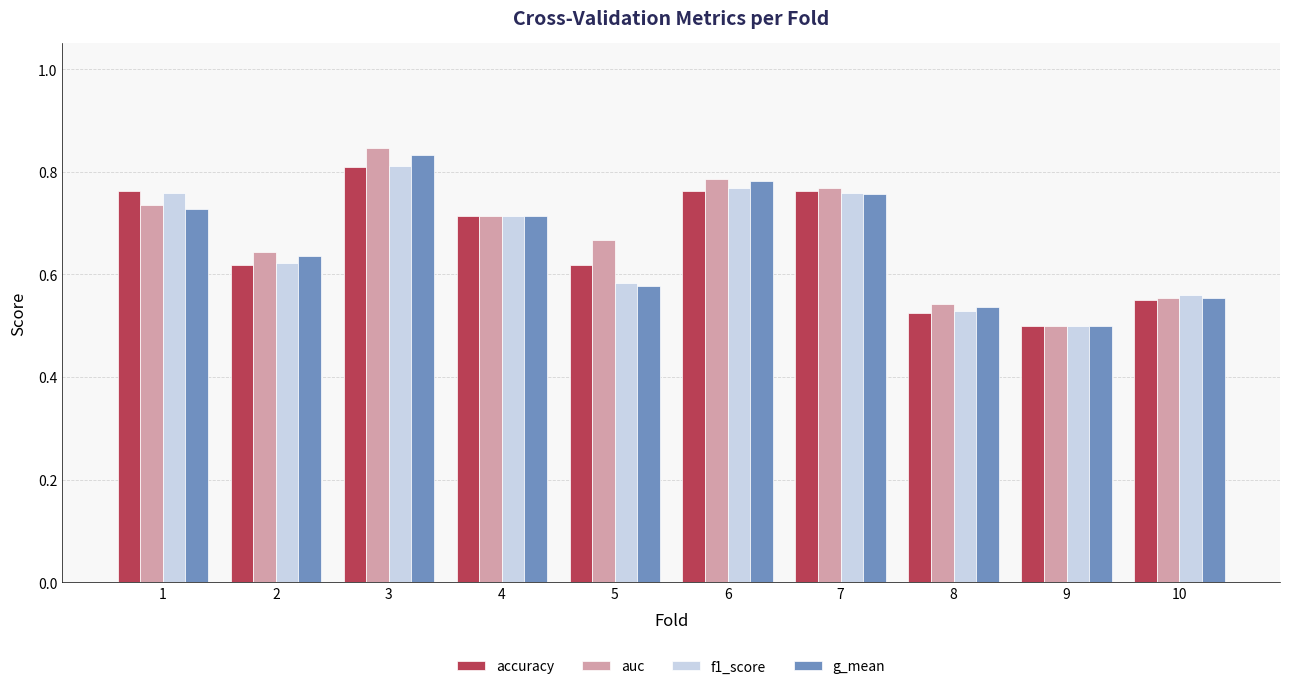

What is the total value across all series at 6?

3.1